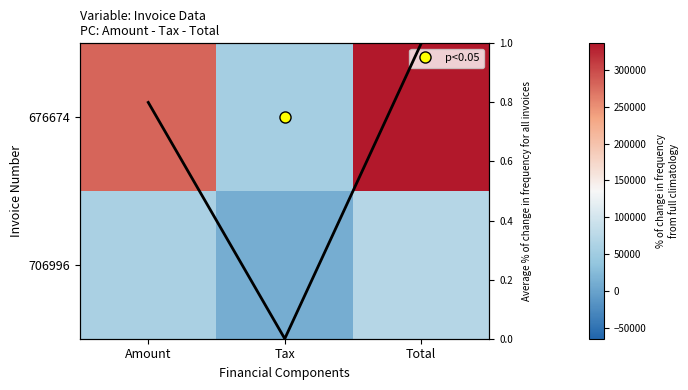

What is the sum of all 676674 values?

671476.4